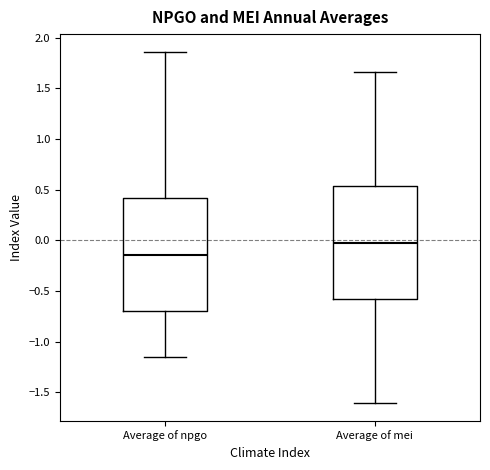

Reading left to right, read every box against the y-axis: the position of its median line, the range the box covers, and the ends of its whiskers. The values are not printed on the chart, so give them approximately, as read against the axis.

Average of npgo: median -0.15, box -0.70 to 0.40, whiskers -1.15 to 1.85
Average of mei: median 0.00, box -0.55 to 0.55, whiskers -1.60 to 1.65